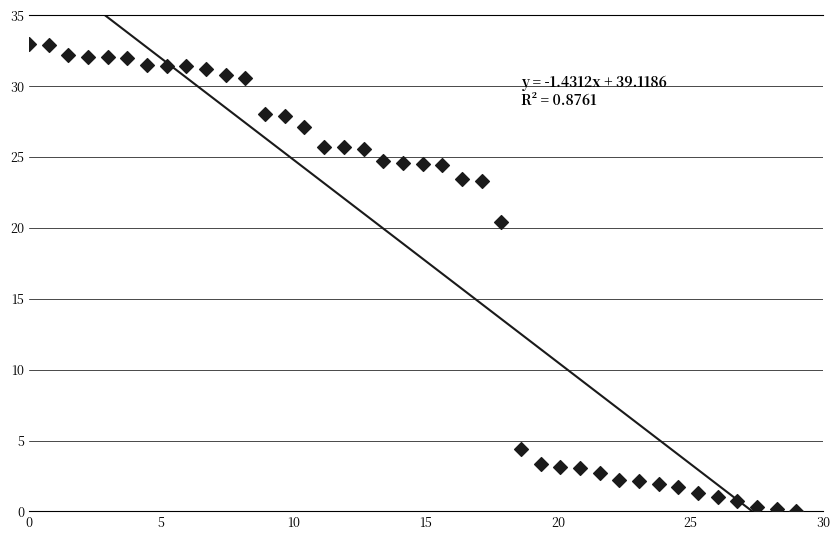

What Y value in the scatter plot is closest to 16?

20.4